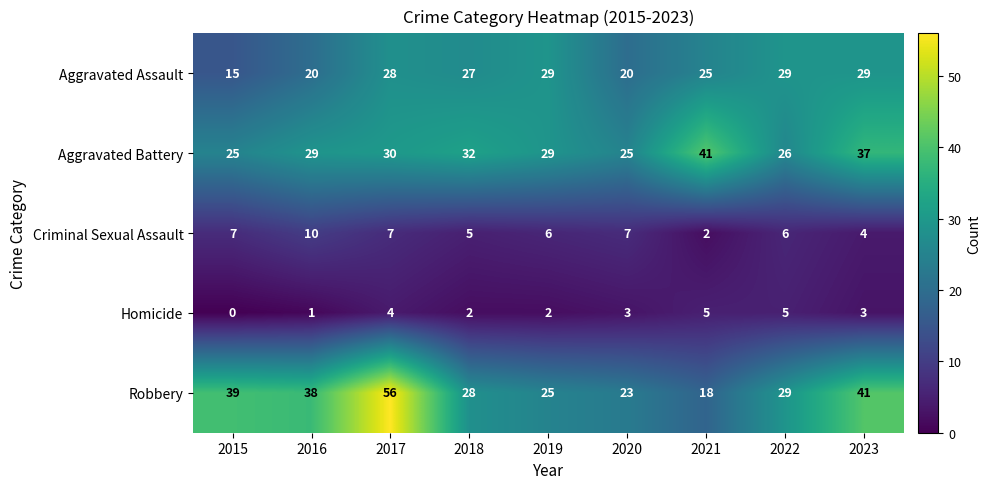

At which label does Aggravated Assault first exceed 27?

2017